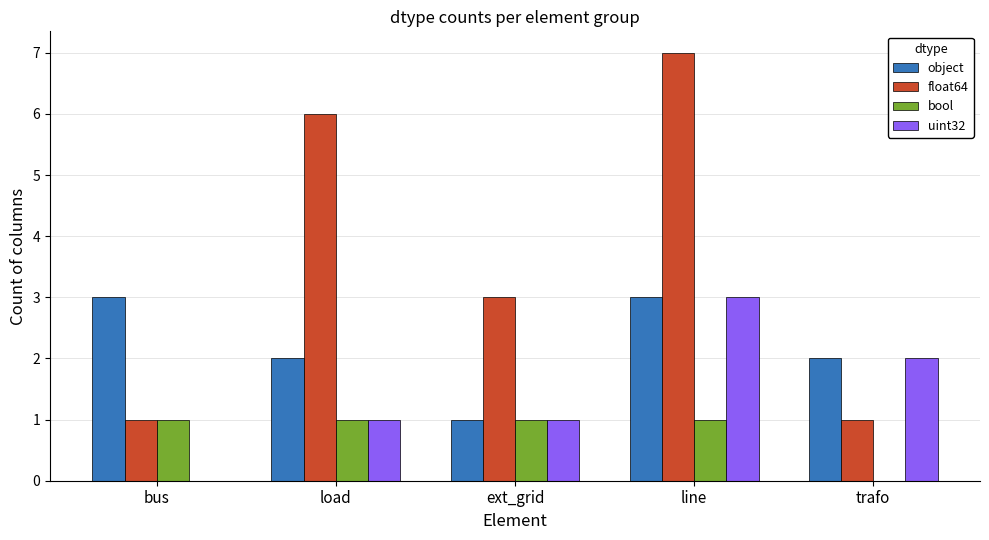

Which series changed the most between ext_grid and line?

float64